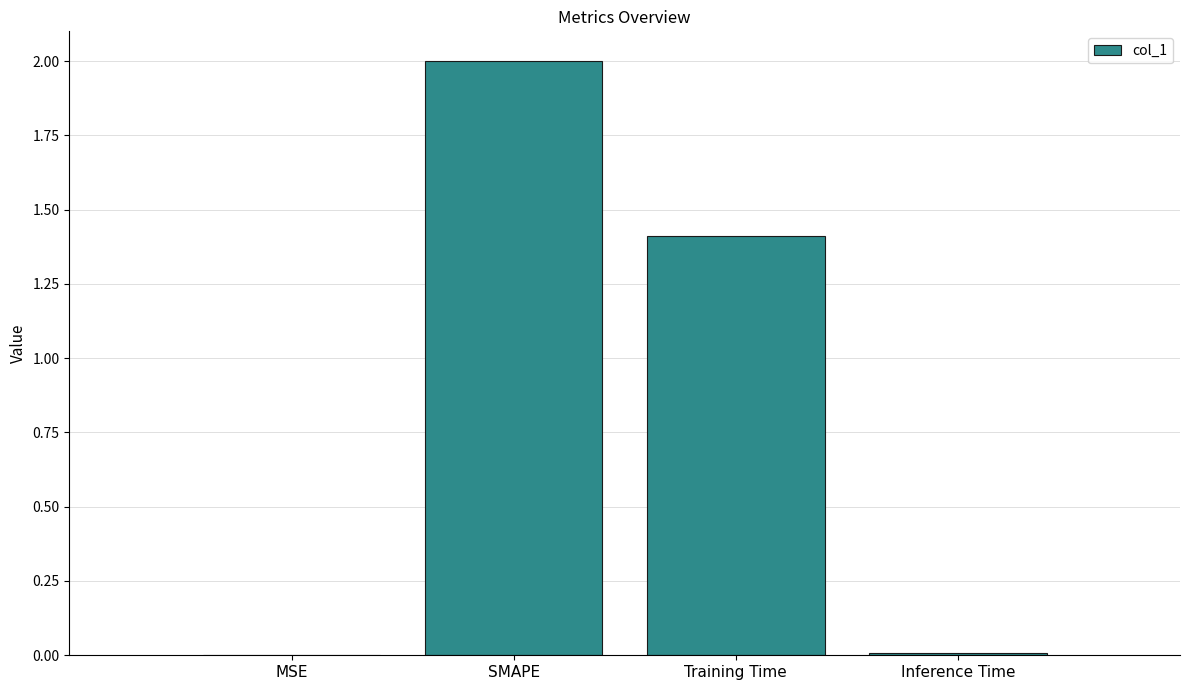

True or false: the data shows 0.7 at Training Time.

False